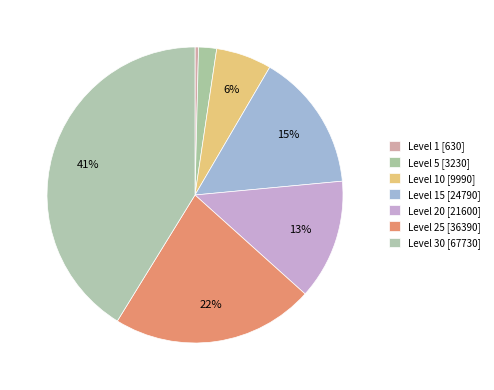

How many slices are in this pie chart?

7